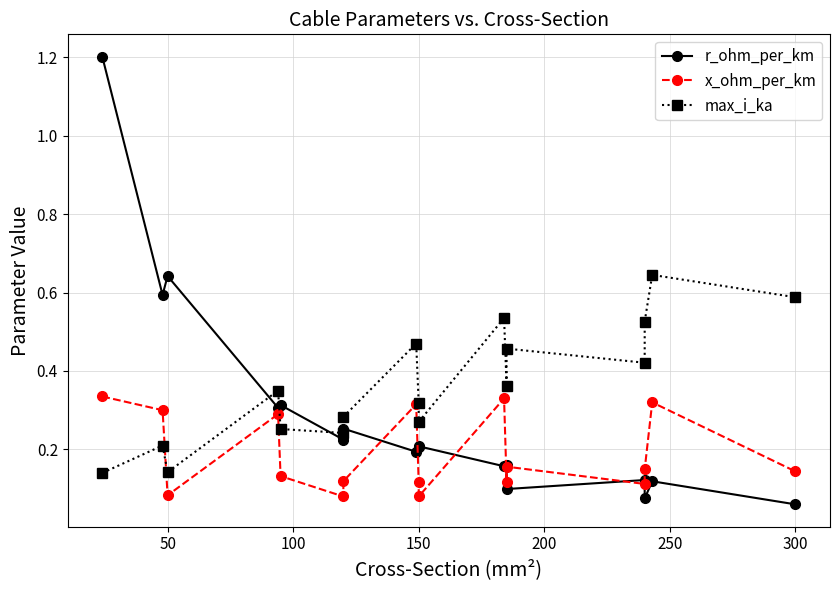

What is the value of the r_ohm_per_km point at the 13th from the left?

0.1